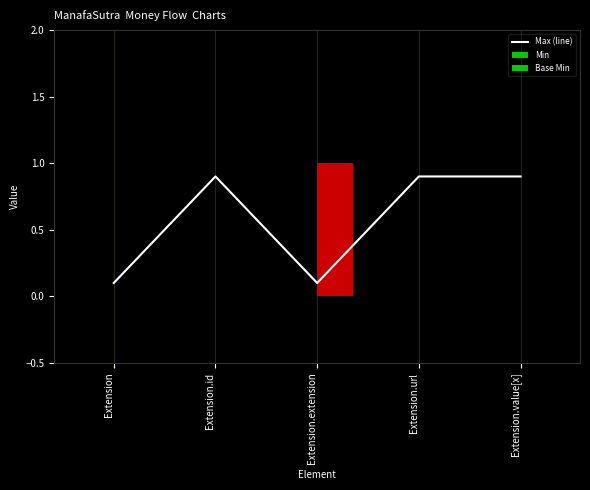

What is the minimum value for Max (line)?

0.1